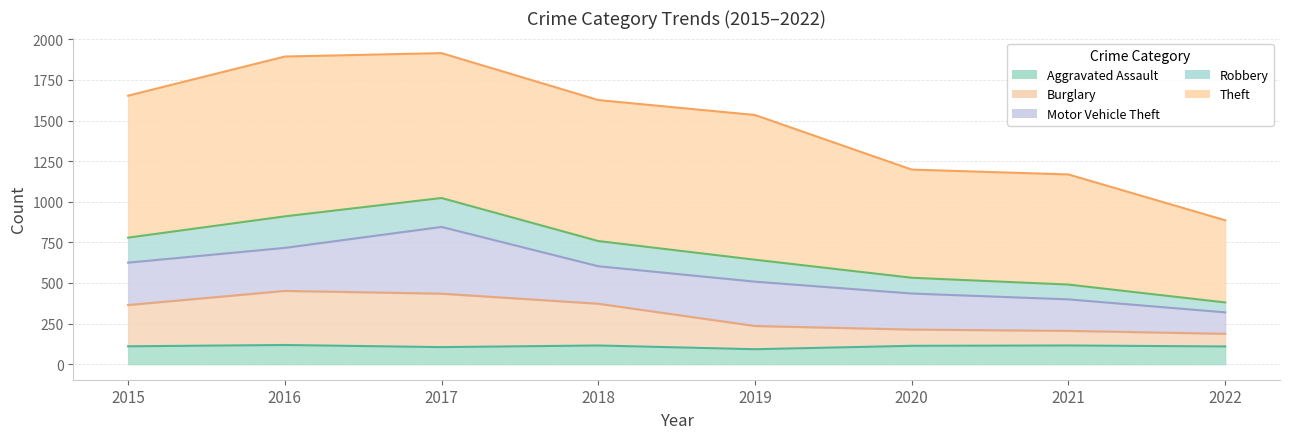

True or false: Aggravated Assault and Robbery cross at least once.

False